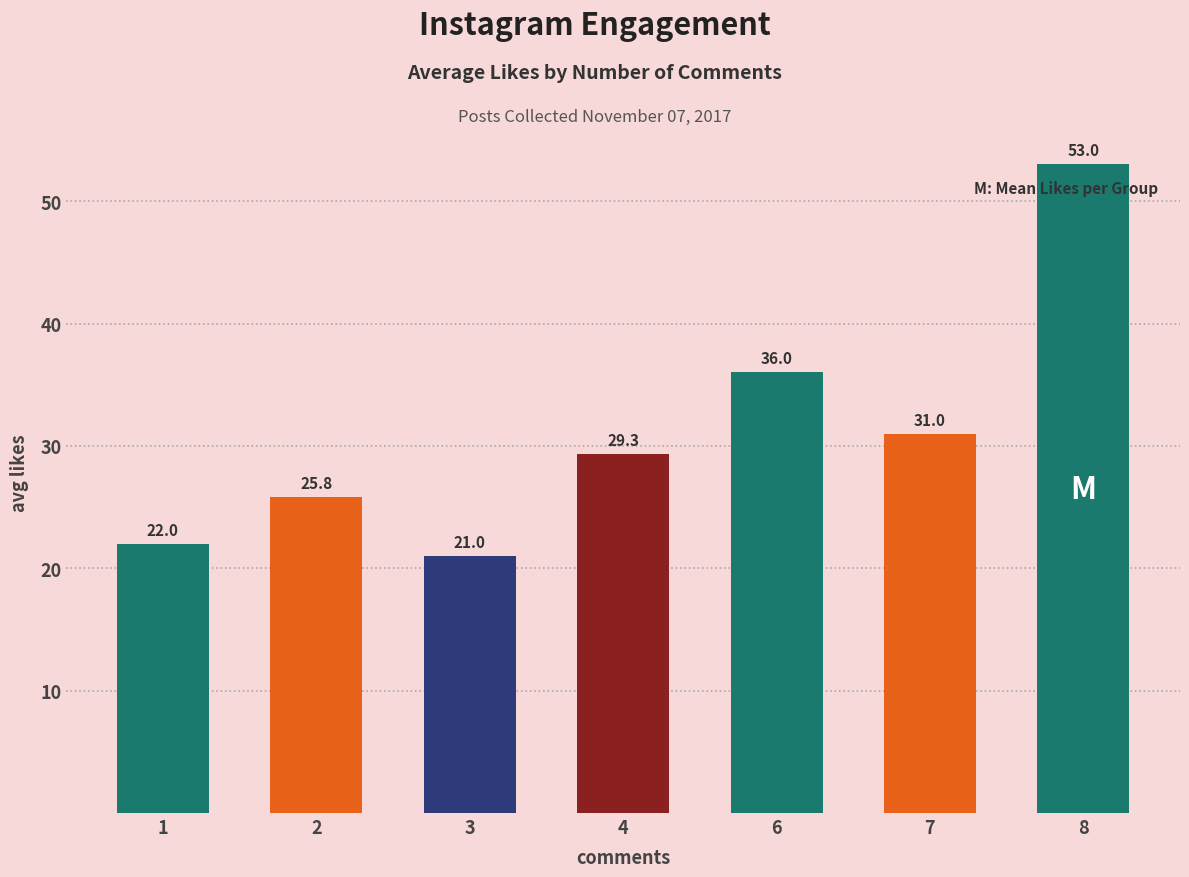

Count the number of data series in this chart.

1